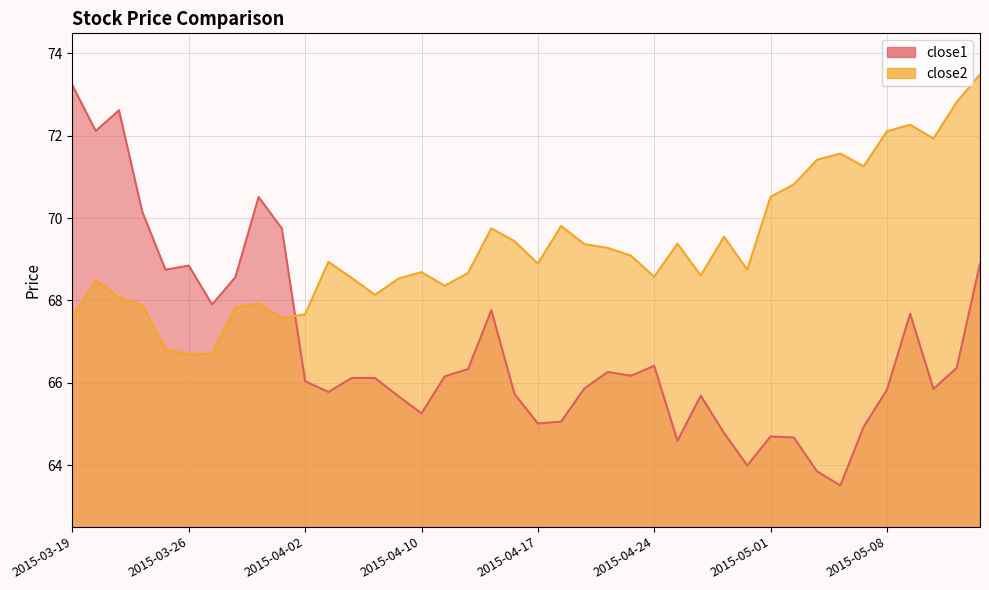

Which category has the highest value in the close1 series?

2015-03-19